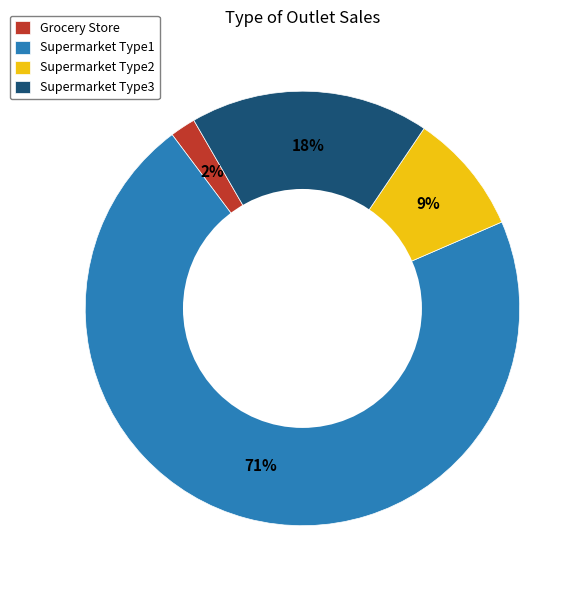

How many segments does this pie chart have?

4